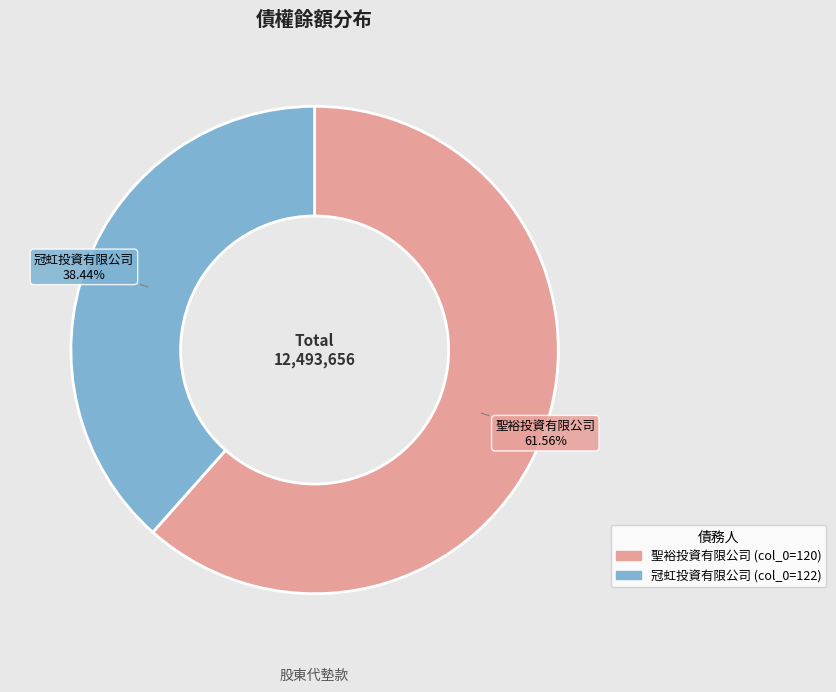

Is there a majority slice in this chart?

Yes